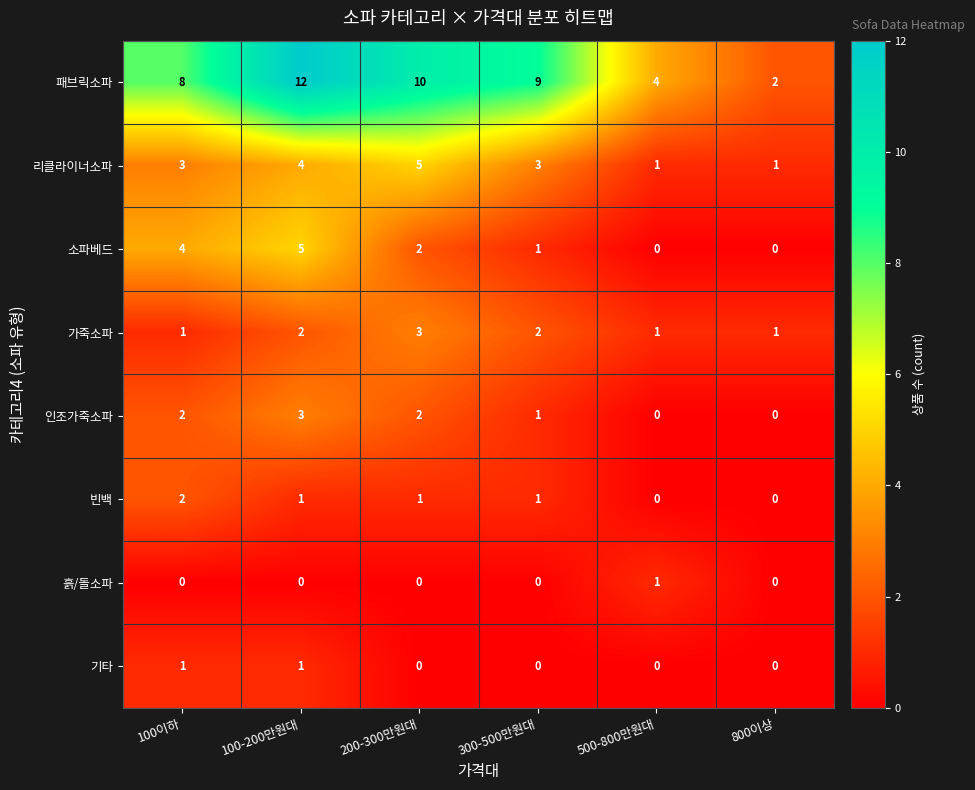

At how many categories does at least one series exceed 3?

5